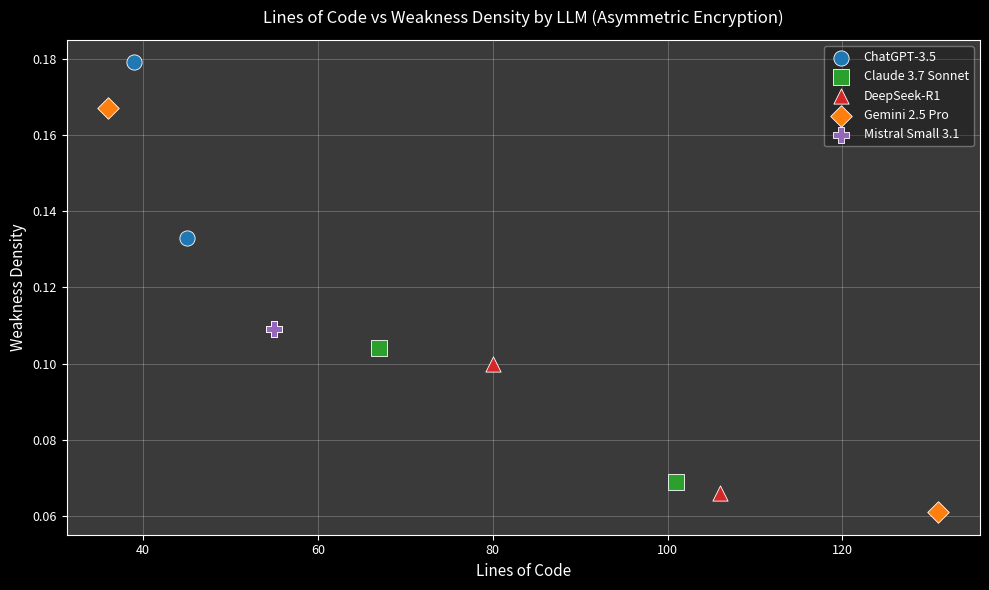

Which series reaches the minimum Y coordinate?

Gemini 2.5 Pro